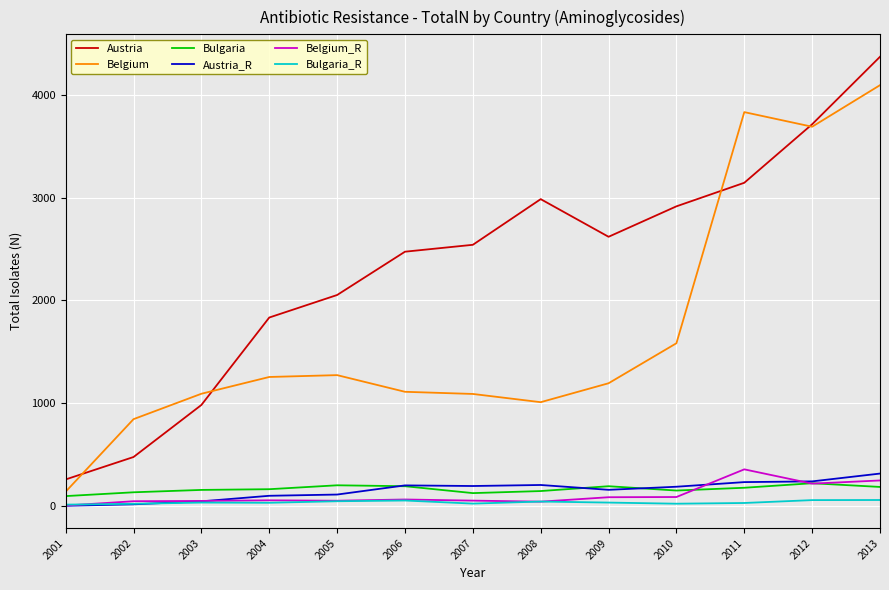

Which category has the highest value across all series?

2013